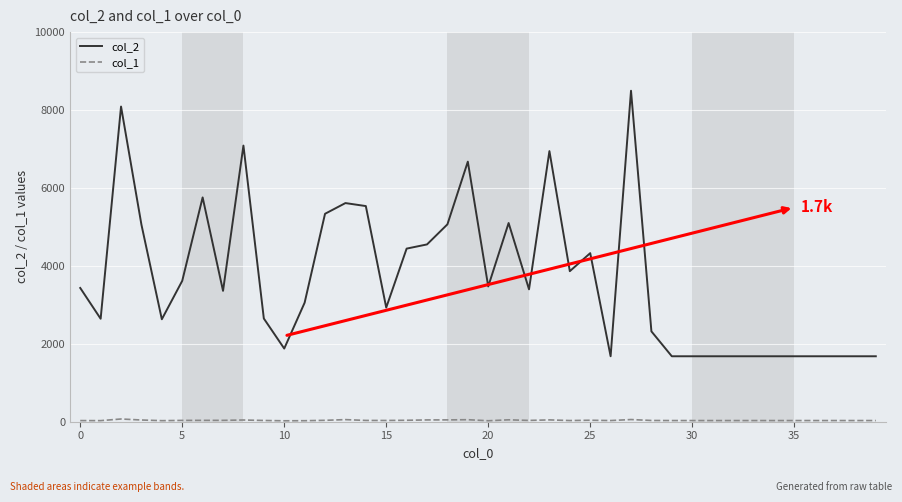

What is the maximum value shown in the chart?

8495